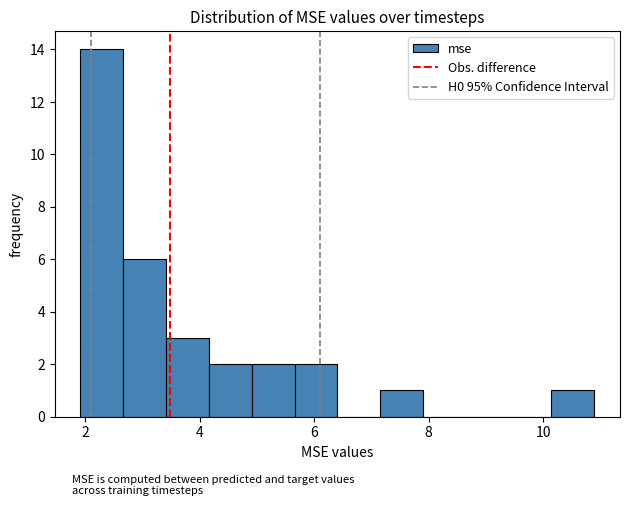

Read against the x-axis, roughly where is the centre of the tallest bar?

2.2